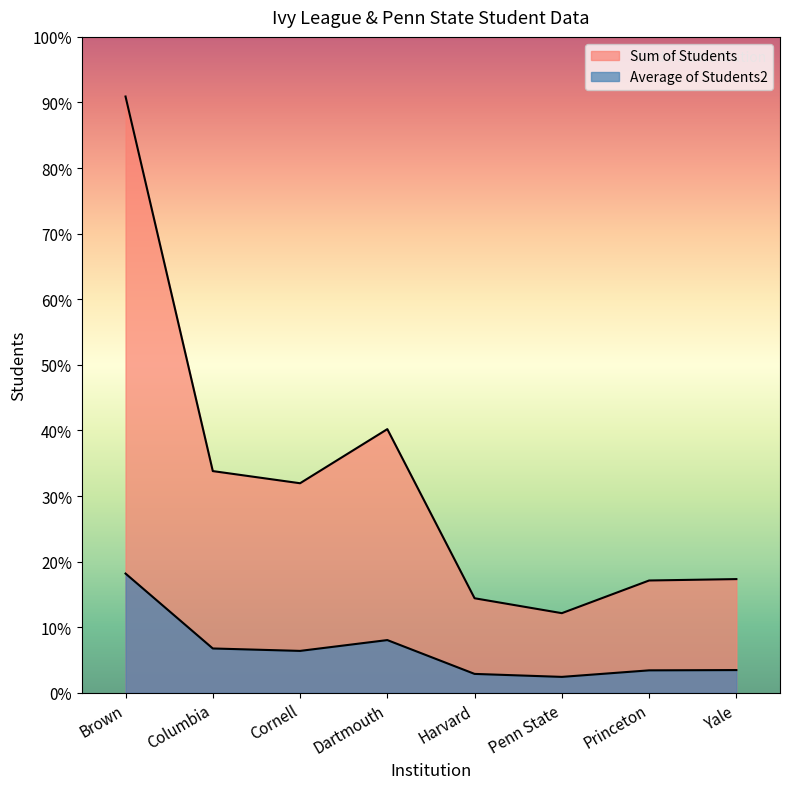

Which series has the largest total across all categories?

Sum of Students